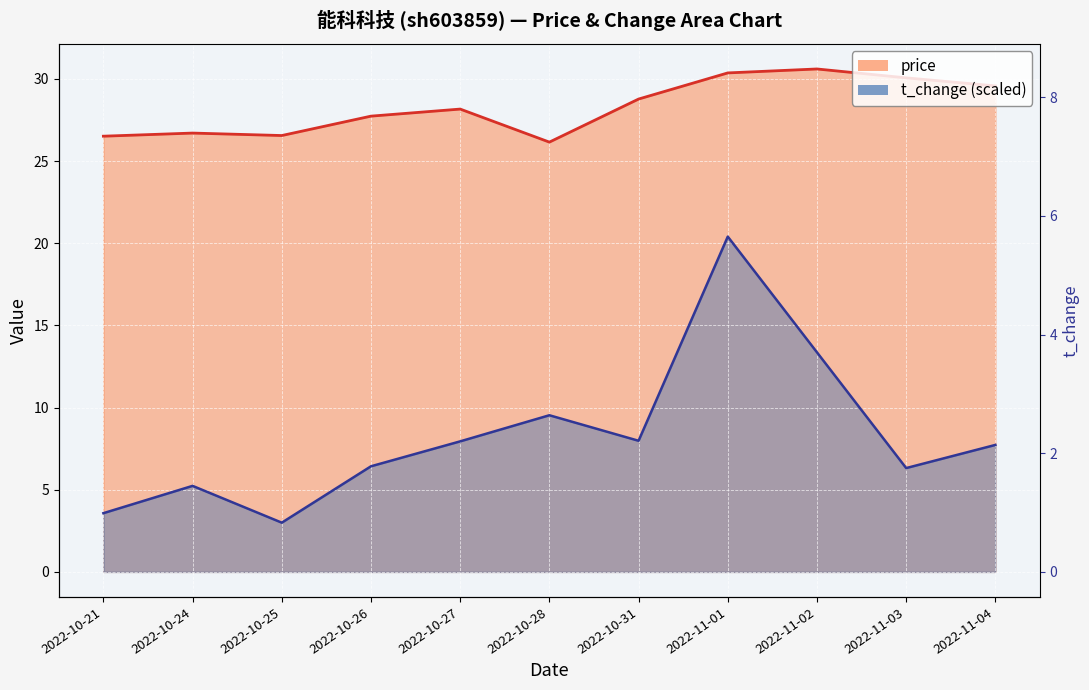

What is the label of the 6th point from the right?

2022-10-28